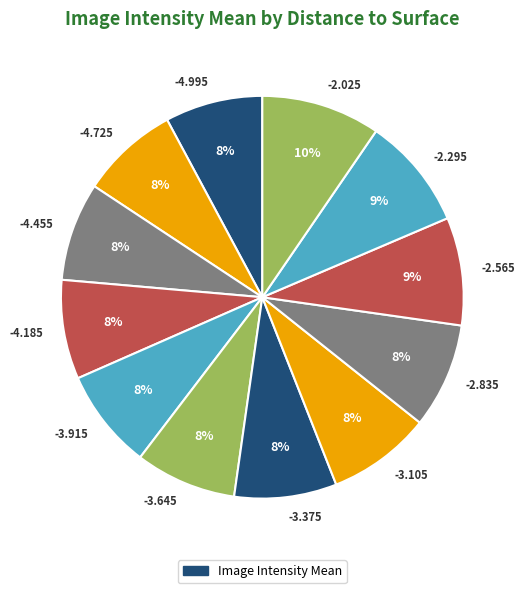

To the nearest percent, what percentage of the pie is -3.645?

8%